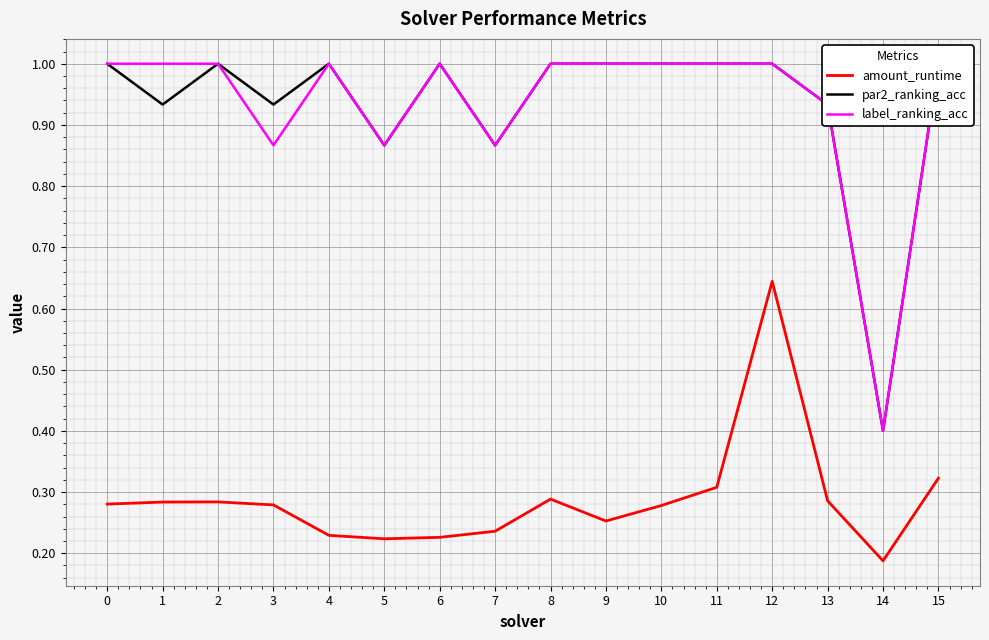

Is it true that label_ranking_acc equals 1.0 at 10?

True